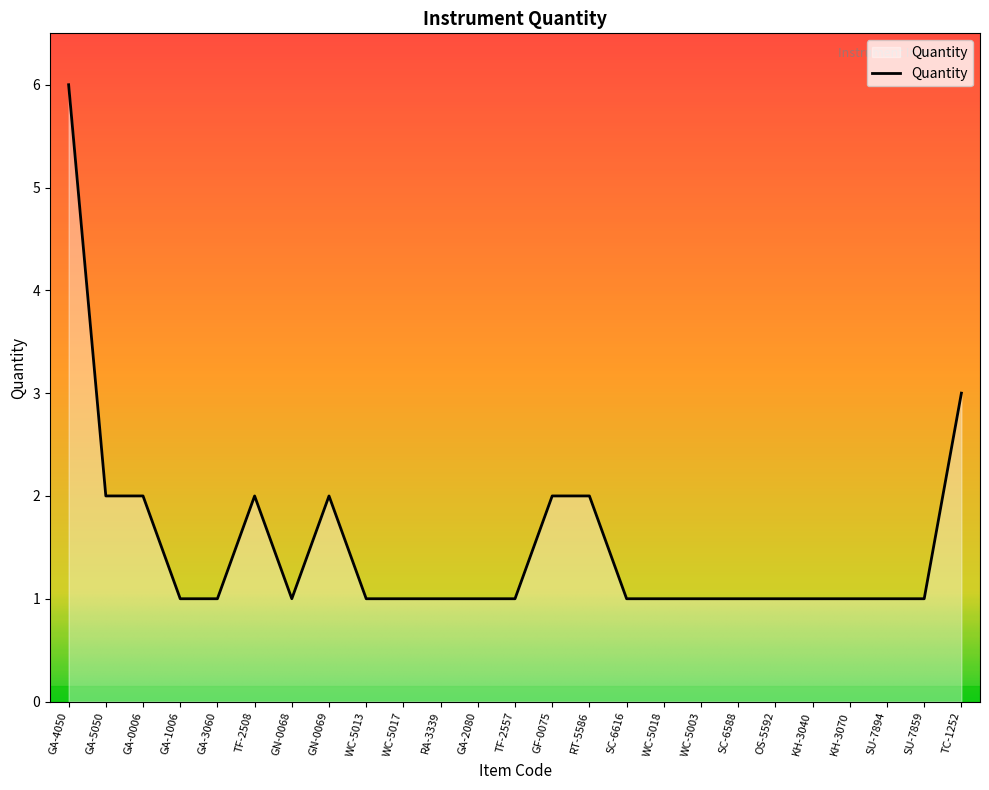

Which category has the highest value across all series?

GA-4050